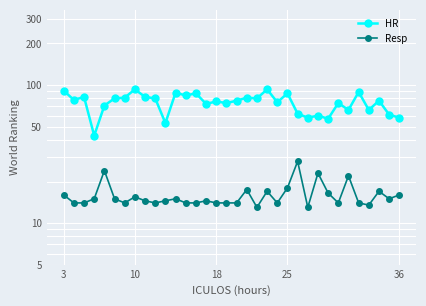

At how many categories does at least one series exceed 25?

34